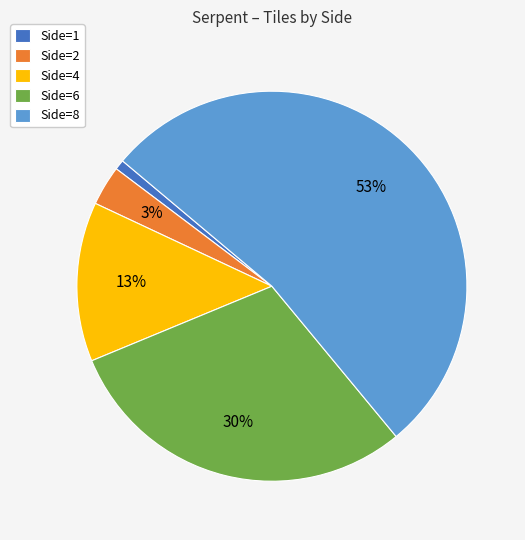

To the nearest percent, what percentage of the pie is Side=4?

13%